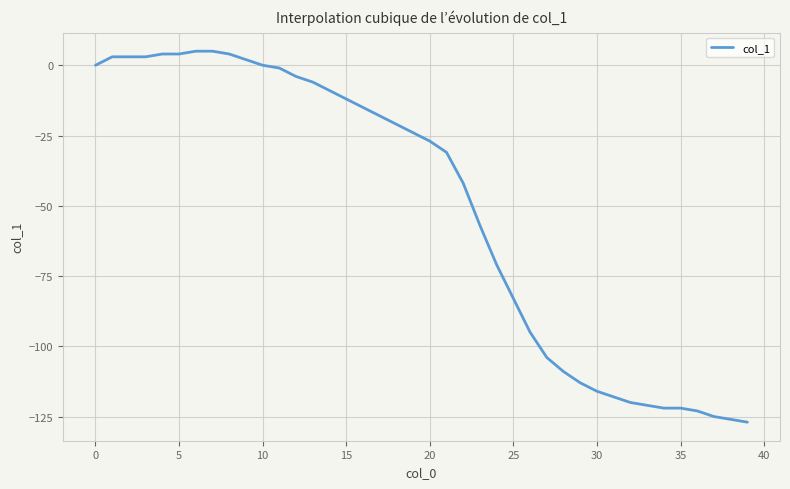

What is the minimum value shown in the chart?

-127